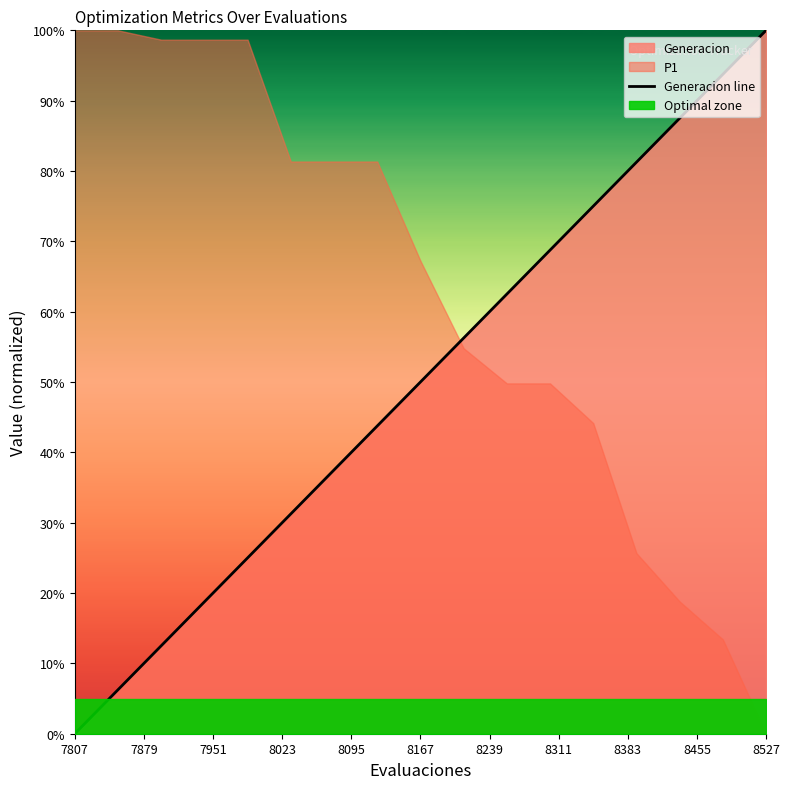

The Generacion line series shows 100.0 at 8527. True or false?

True